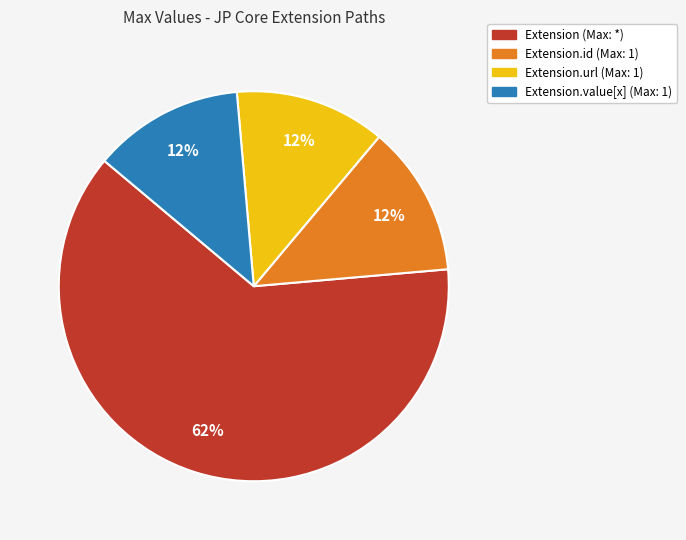

To the nearest percent, what is the average slice percentage?

25%